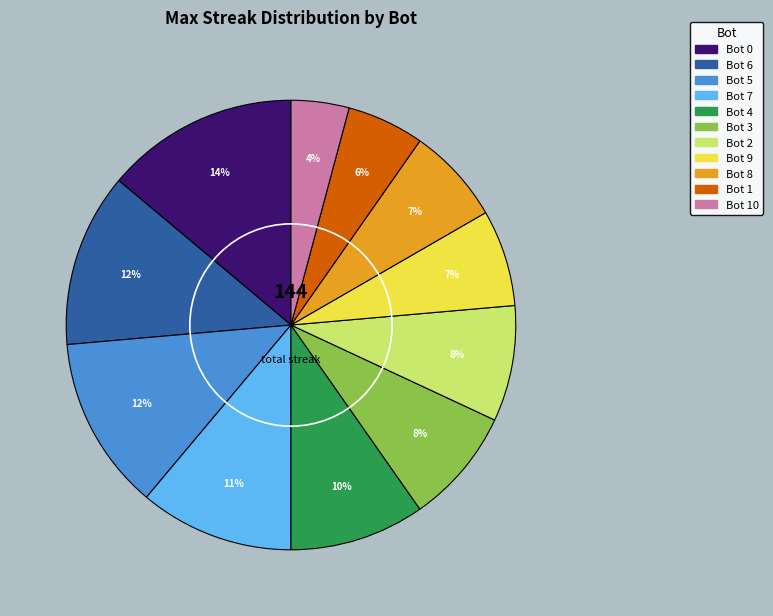

To the nearest percent, what is the difference between the largest and smallest slice percentages?

10%